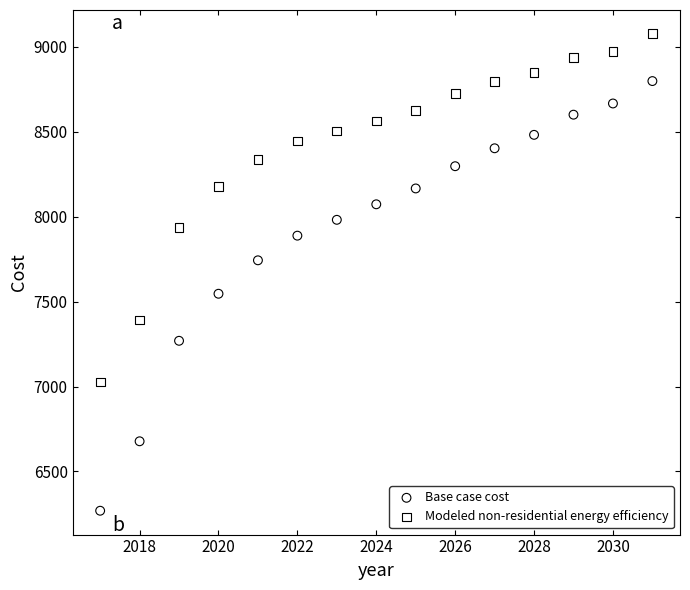

Which series reaches the minimum Y coordinate?

Base case cost